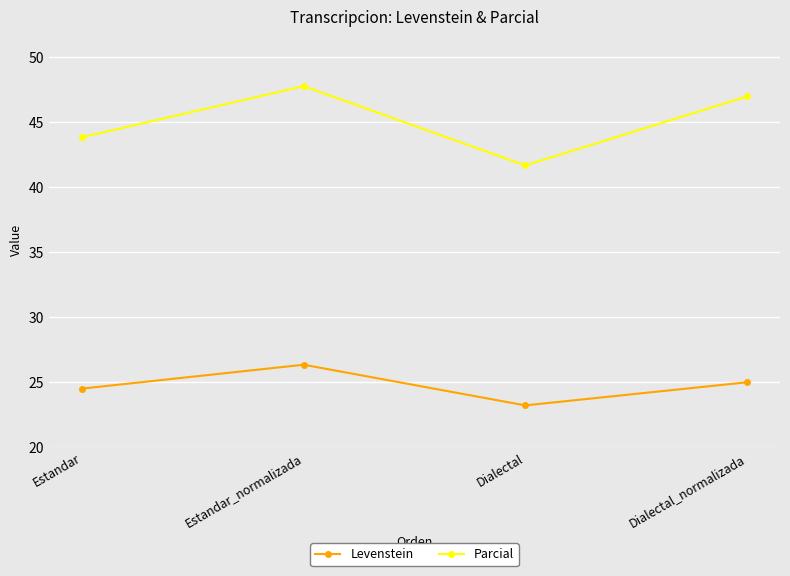

At Estandar, list the series in order from smallest to largest.

Levenstein, Parcial